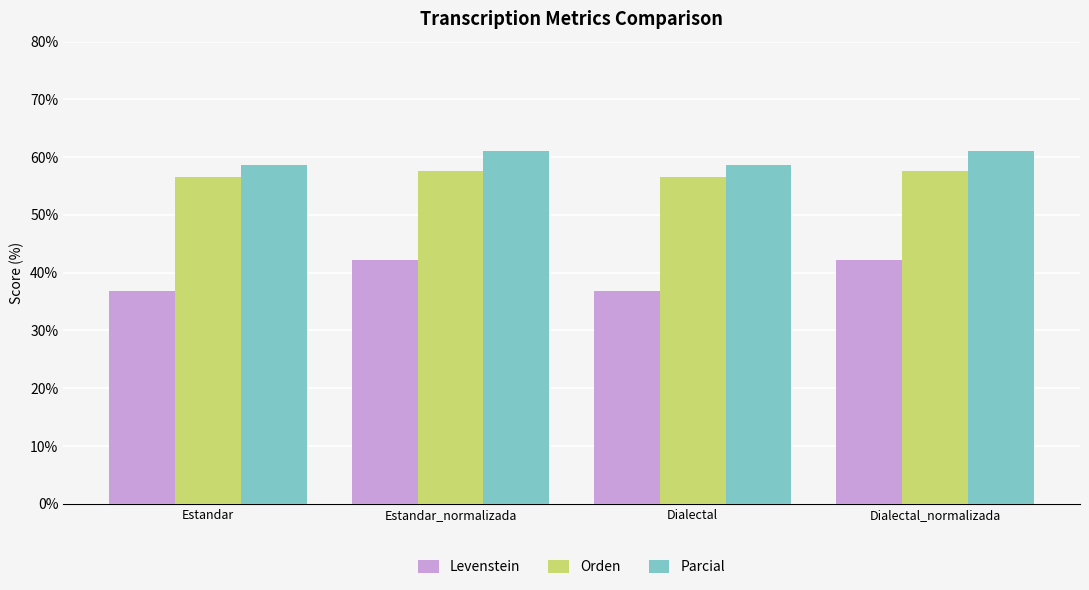

Is it true that Parcial equals 36.5 at Estandar_normalizada?

False